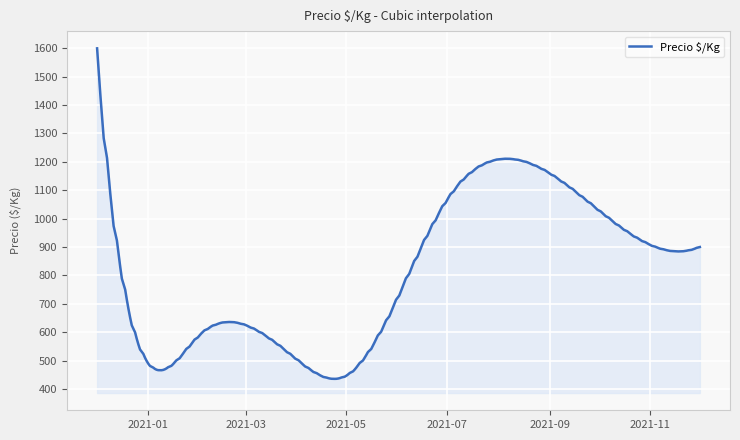

What is the minimum value shown in the chart?

435.6